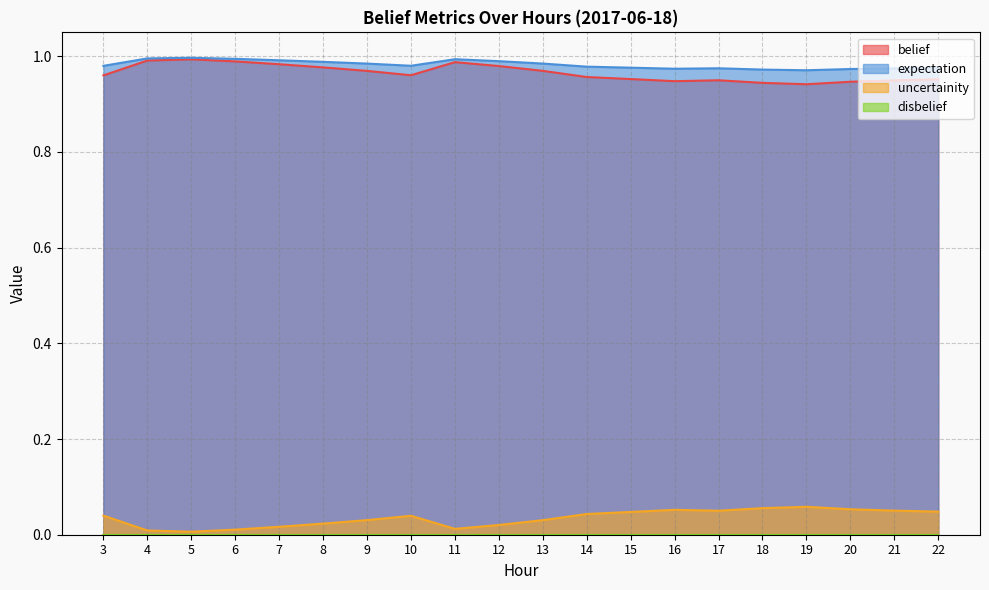

The value of belief at 4 is 0.6. True or false?

False